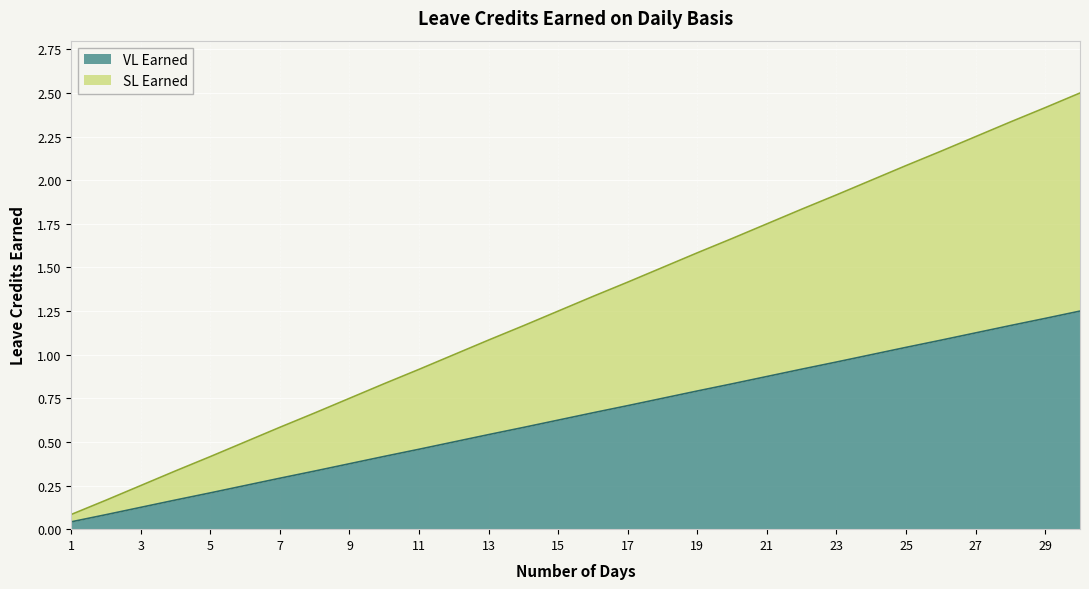

At which category is the sum across all series the highest?

30